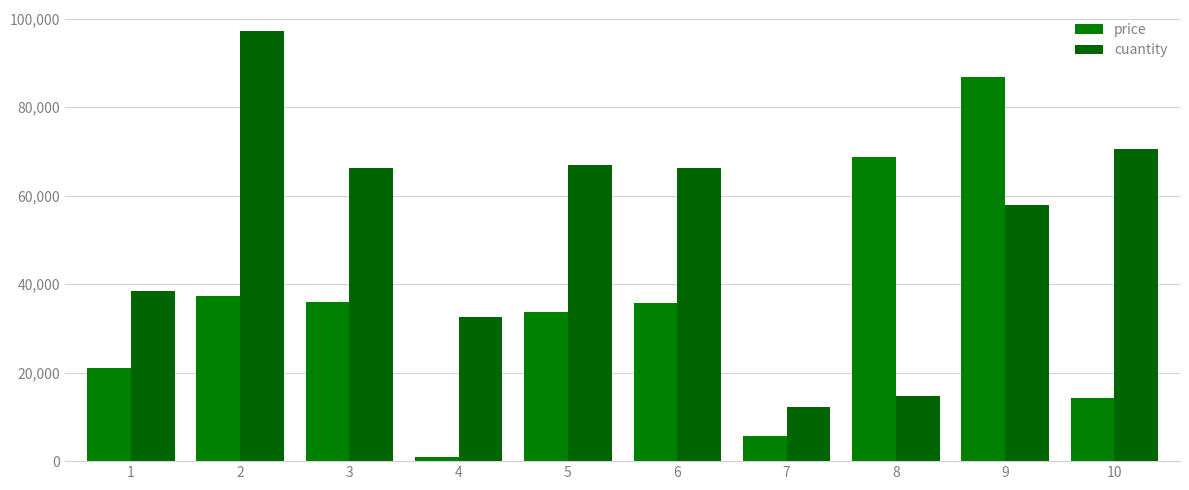

How many data points does each series have?

10